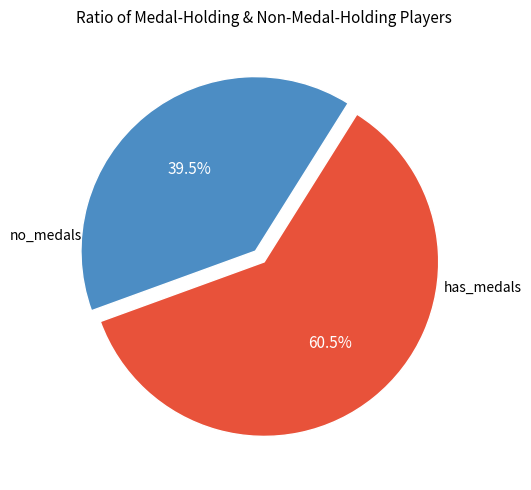

Is there a majority slice in this chart?

Yes